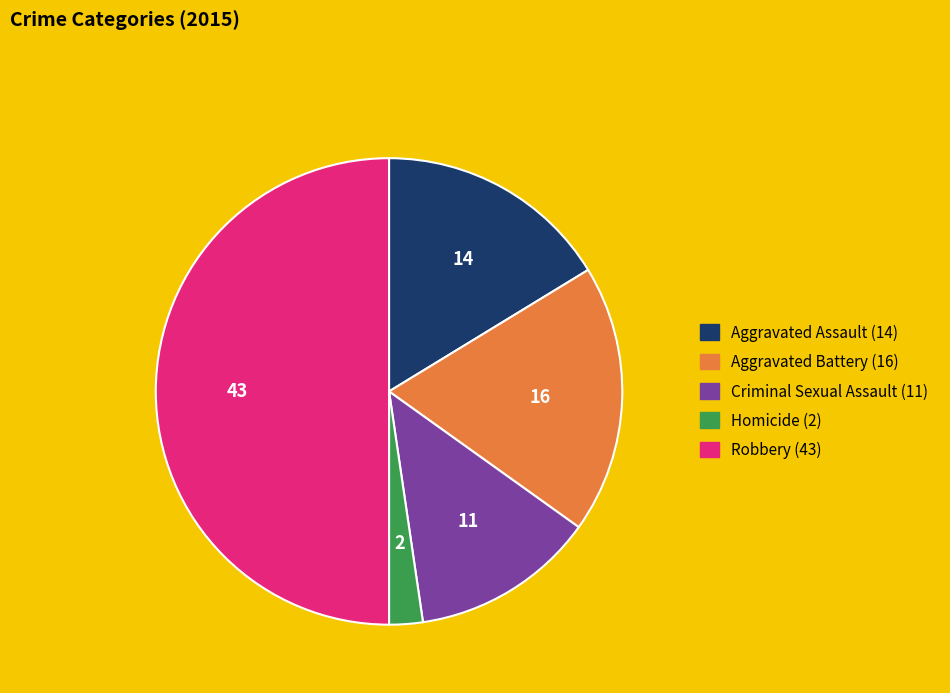

Is Aggravated Battery the majority of the pie?

No